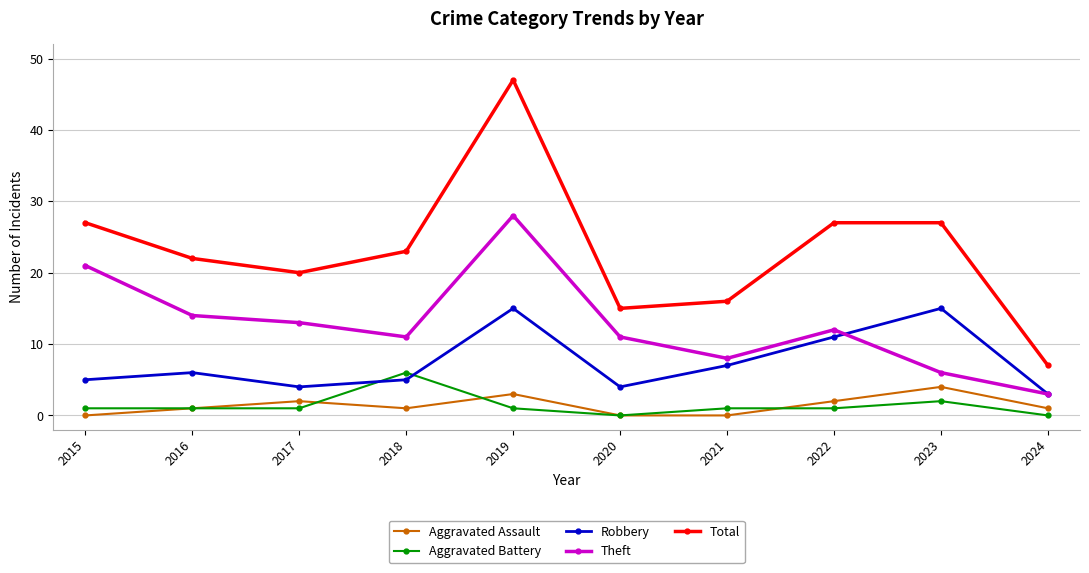

At how many categories does at least one series exceed 0?

10